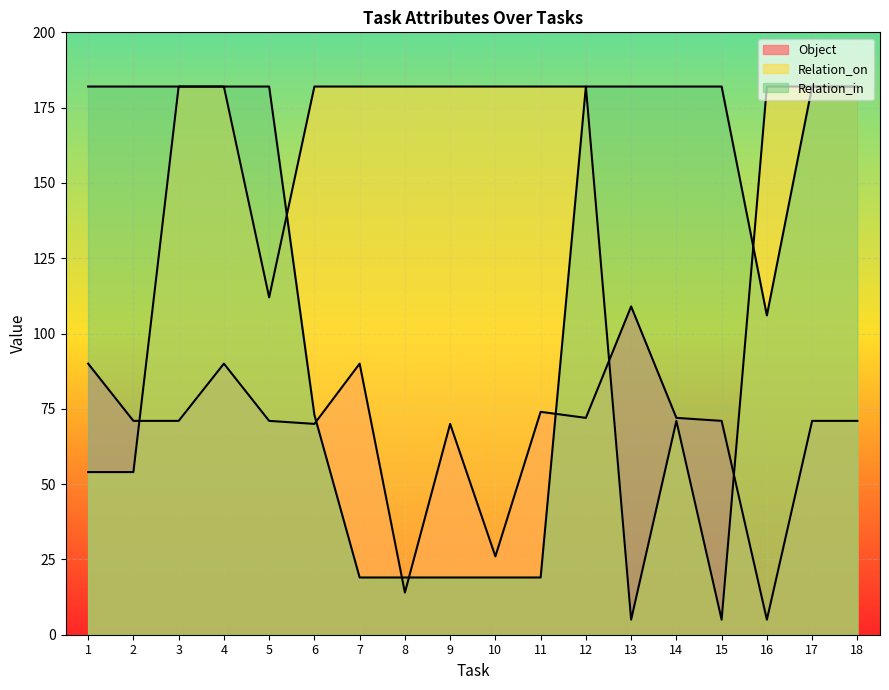

List the series in order of their overall mean, highest first.

Relation_on, Relation_in, Object